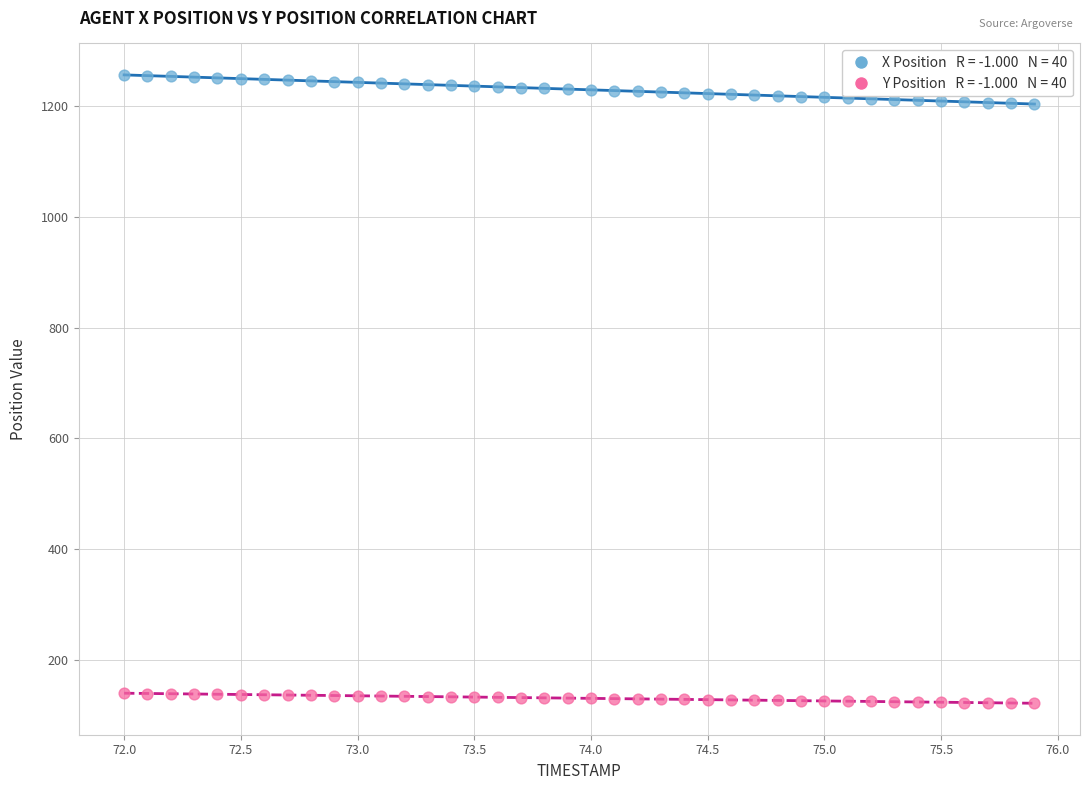

Across all data points, what is the range of X values (max minus min)?

3.9